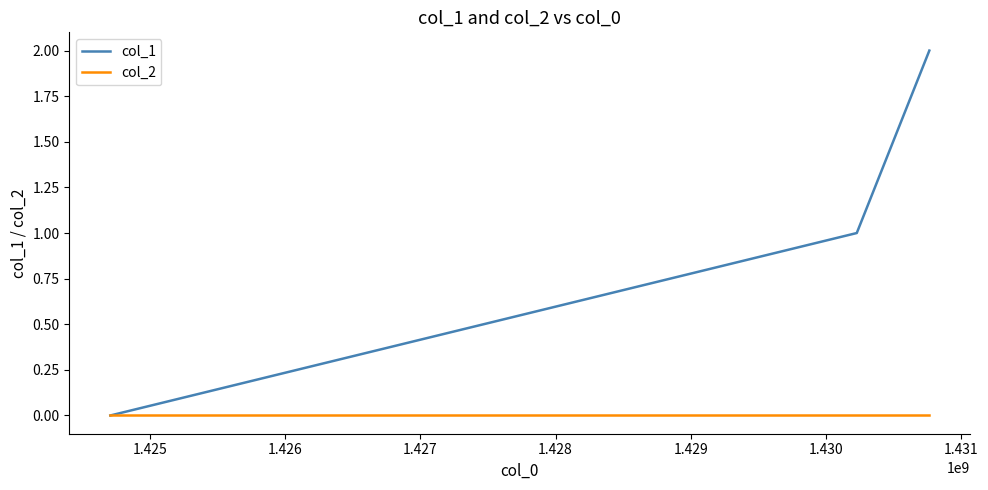

List the series in order of their overall mean, lowest first.

col_2, col_1